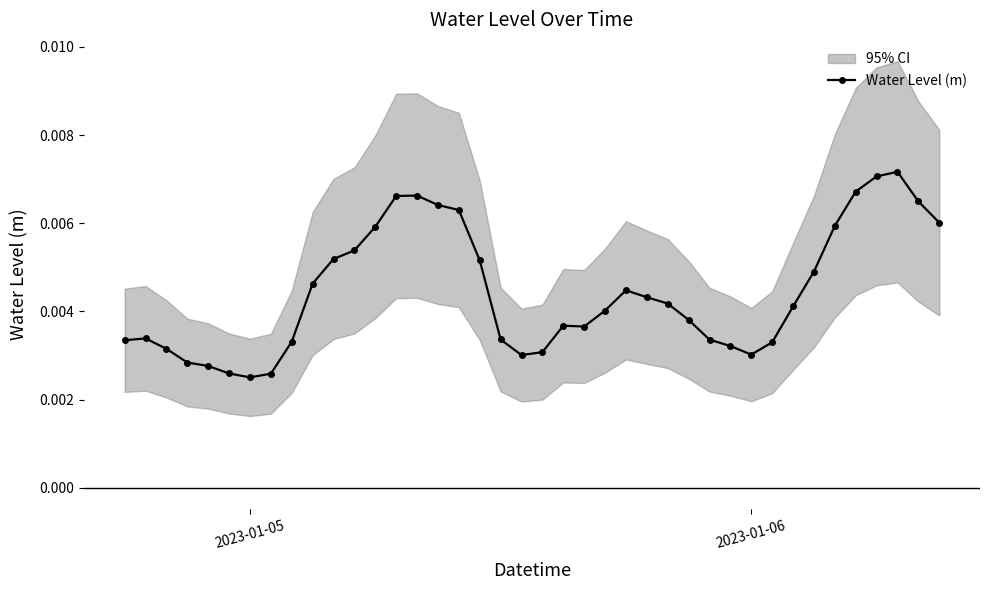

How many Water Level (m) values are between 0 and 1?

40